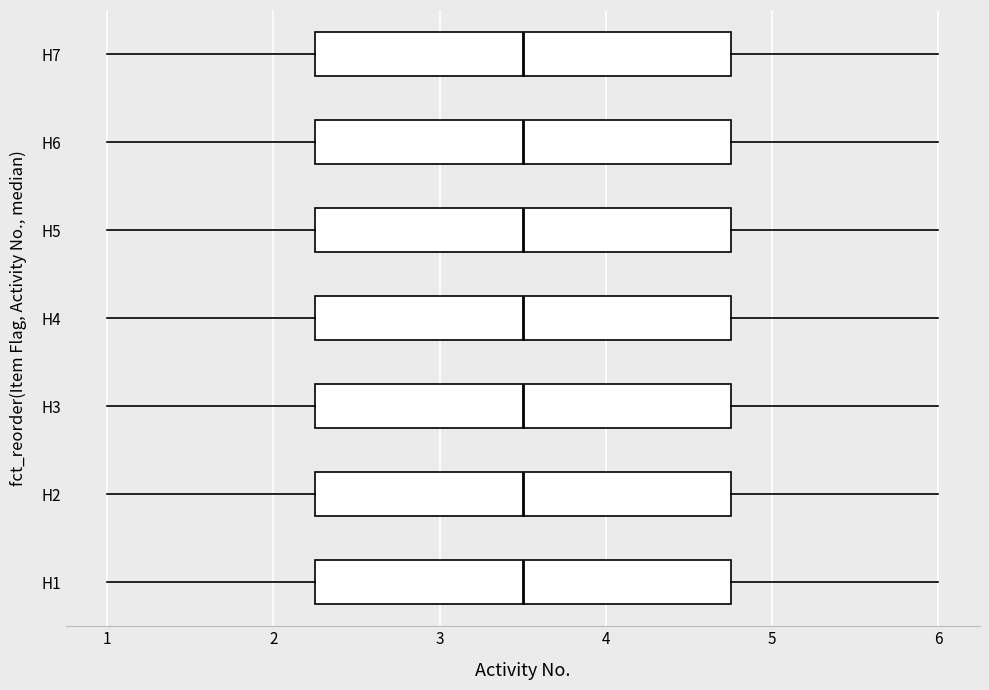

Reading bottom to top, read every box against the x-axis: the position of its median line, the range the box covers, and the ends of its whiskers. The values are not printed on the chart, so give them approximately, as read against the axis.

H1: median 3.5, box 2.3 to 4.8, whiskers 1.0 to 6.0
H2: median 3.5, box 2.3 to 4.8, whiskers 1.0 to 6.0
H3: median 3.5, box 2.3 to 4.8, whiskers 1.0 to 6.0
H4: median 3.5, box 2.3 to 4.8, whiskers 1.0 to 6.0
H5: median 3.5, box 2.3 to 4.8, whiskers 1.0 to 6.0
H6: median 3.5, box 2.3 to 4.8, whiskers 1.0 to 6.0
H7: median 3.5, box 2.3 to 4.8, whiskers 1.0 to 6.0